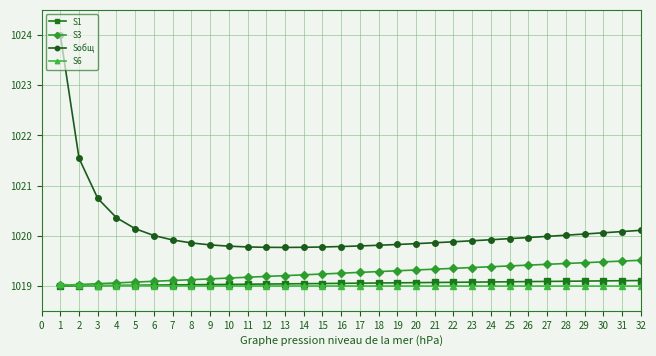

True or false: S1 and Sобщ intersect in this chart.

False